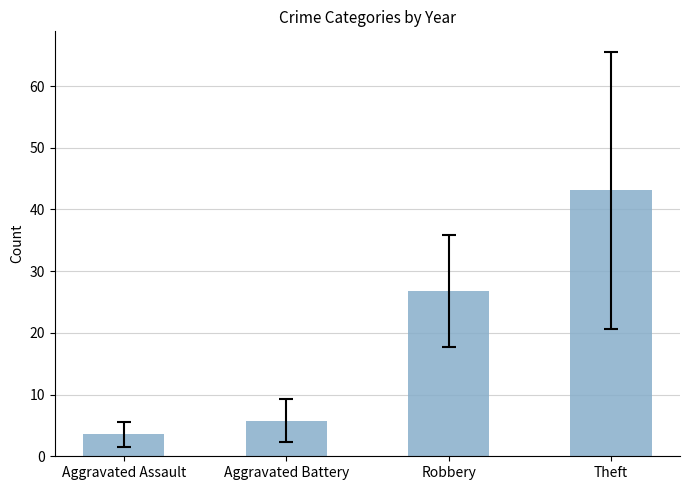

Where is the data nearest to the value 23?

Robbery